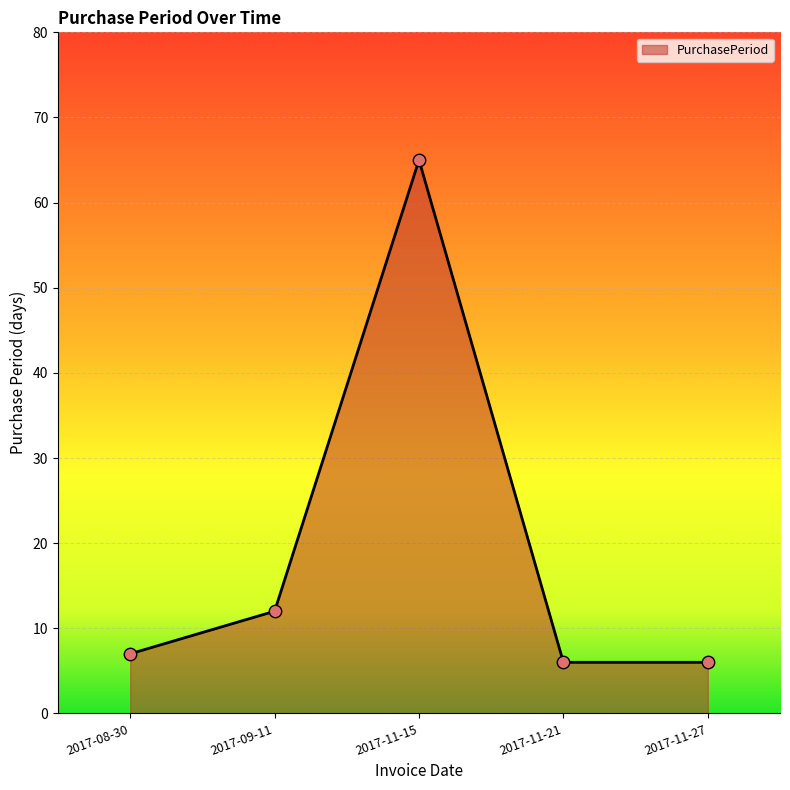

What is the ratio of the value at 2017-11-21 to the value at 2017-08-30?

0.9